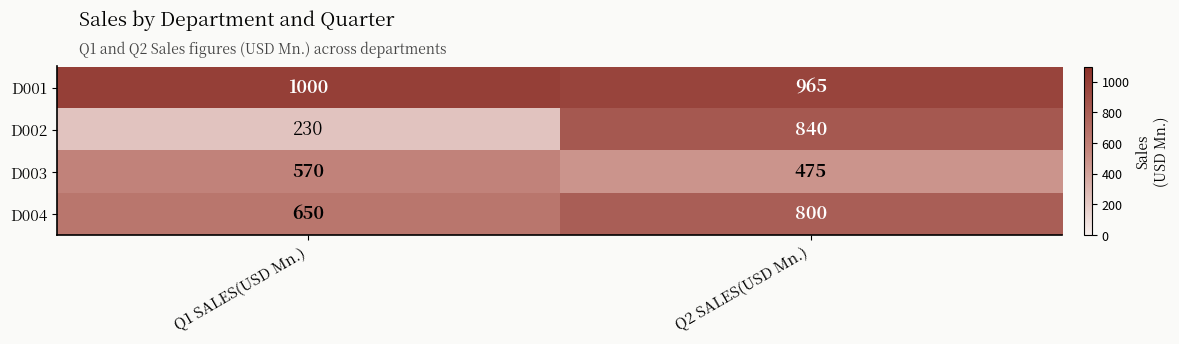

At how many categories does at least one series exceed 319?

2